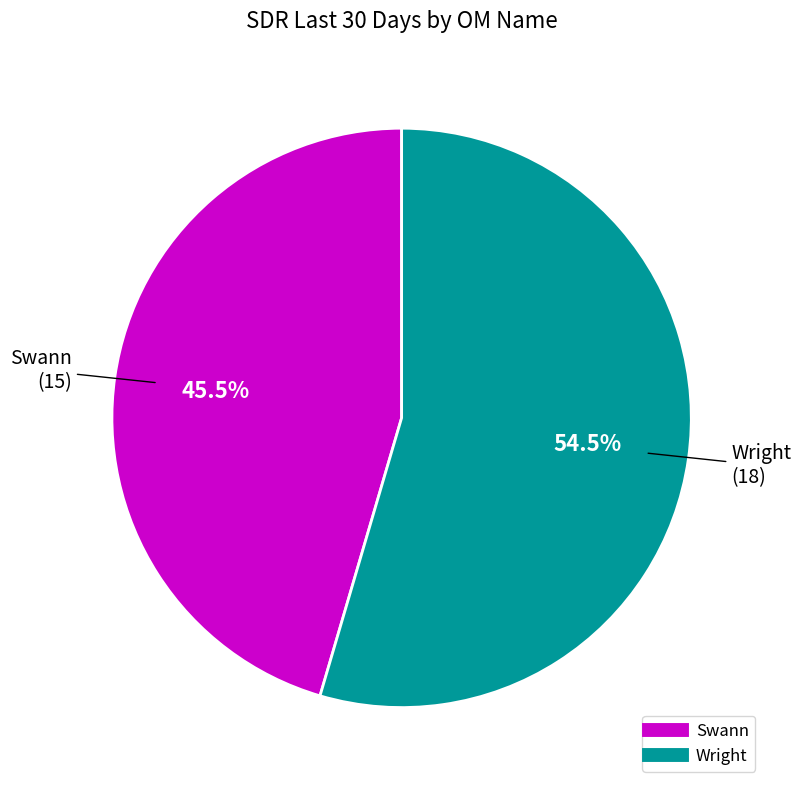

Is there a majority slice in this chart?

Yes